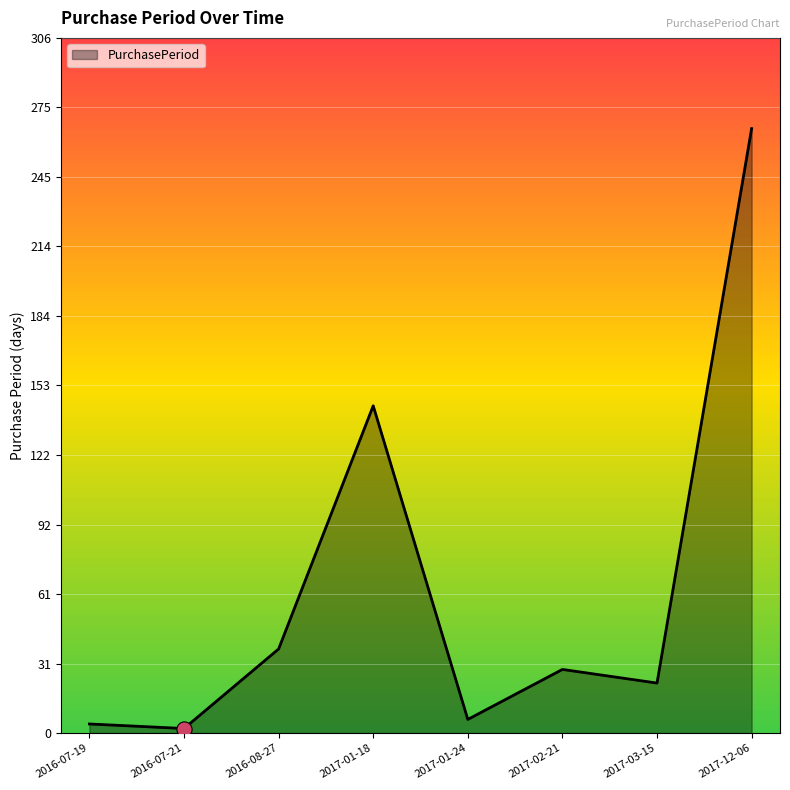

Which has a higher value, 2016-08-27 or 2017-01-24?

2016-08-27